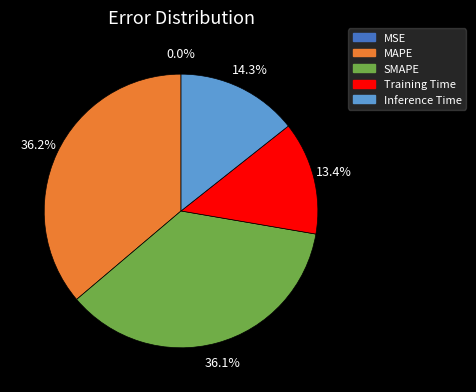

True or false: Inference Time accounts for 2% of the total.

False